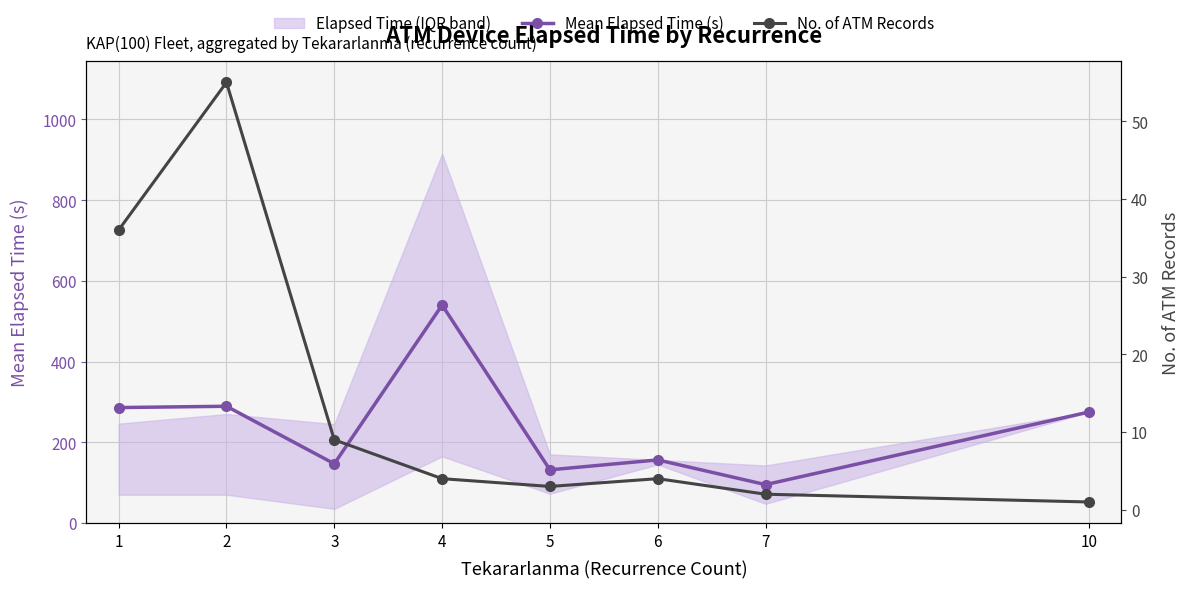

Is it true that No. of ATM Records equals 2.3 at 6?

False